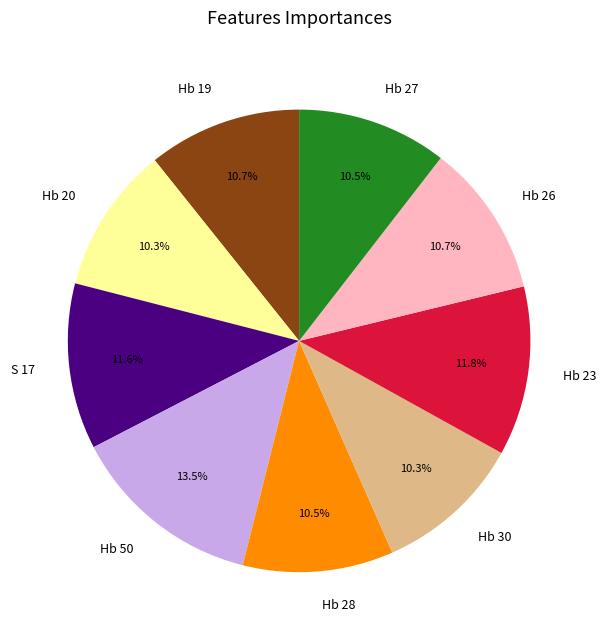

What is the total percentage of Hb 28 and Hb 20?

20.8%